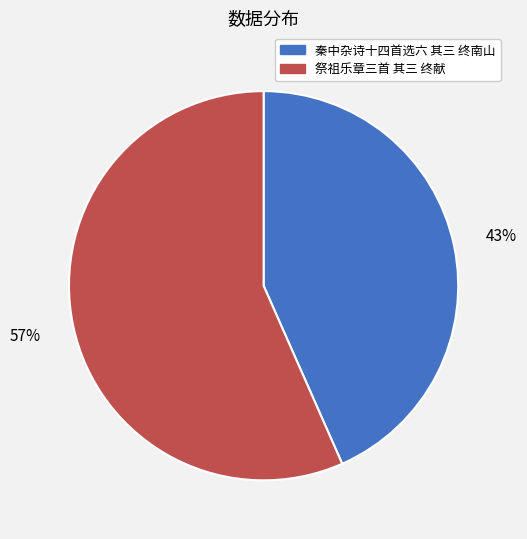

The 秦中杂诗十四首选六 其三 终南山 slice represents 57% of the pie. True or false?

False